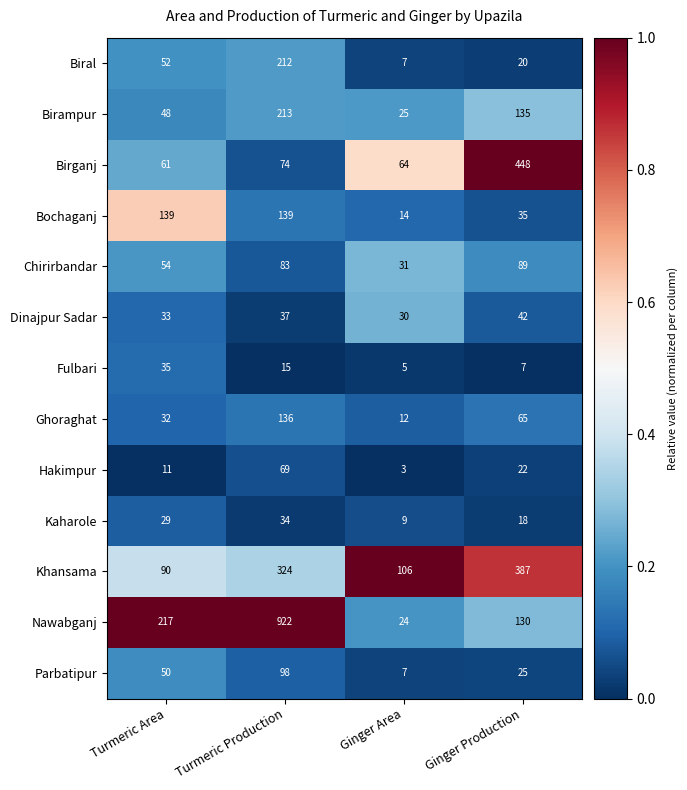

At how many categories does at least one series exceed 76?

4